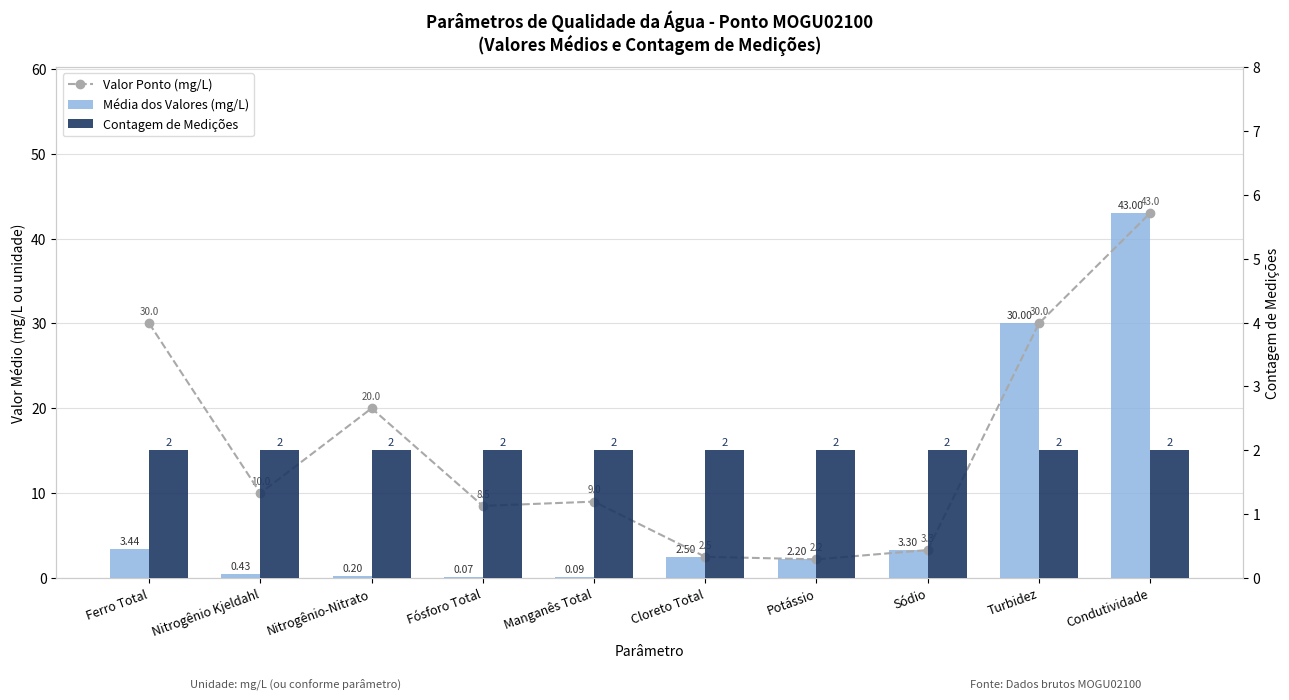

What is the approximate value of Valor Ponto (mg/L) at Sódio?

3.3